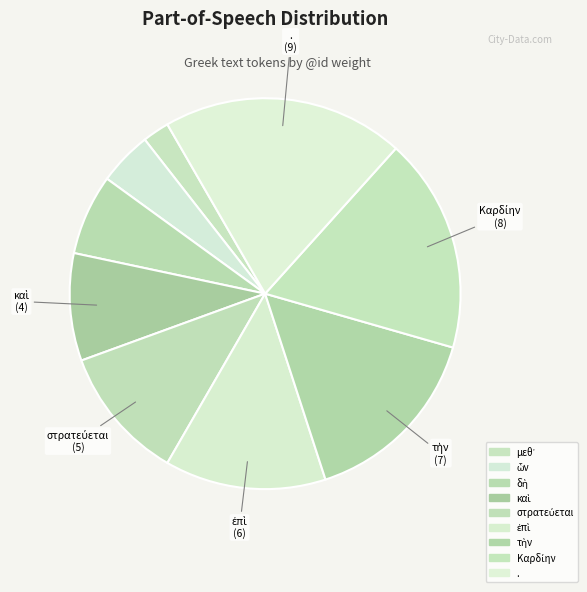

Does Καρδίην represent more than half of the total?

No